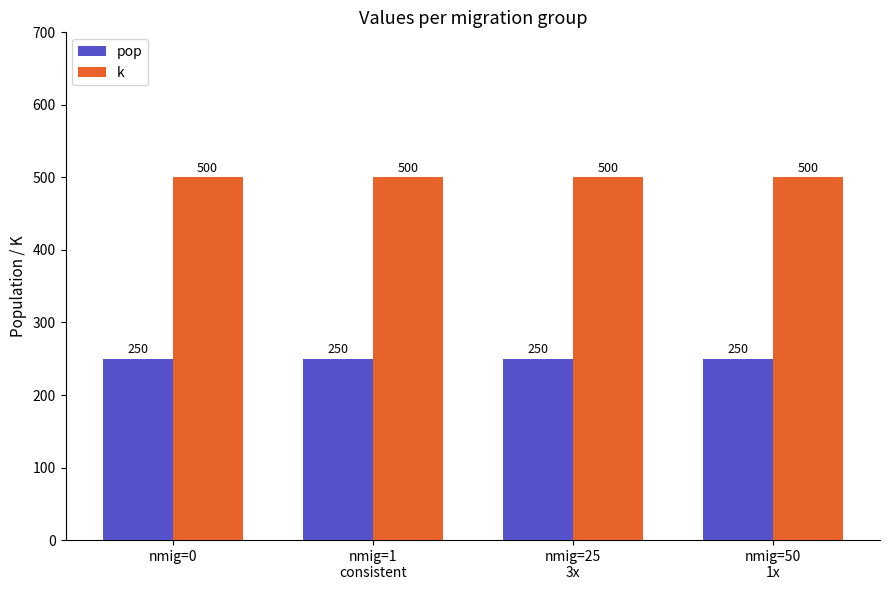

What is the sum of all k values?

2000